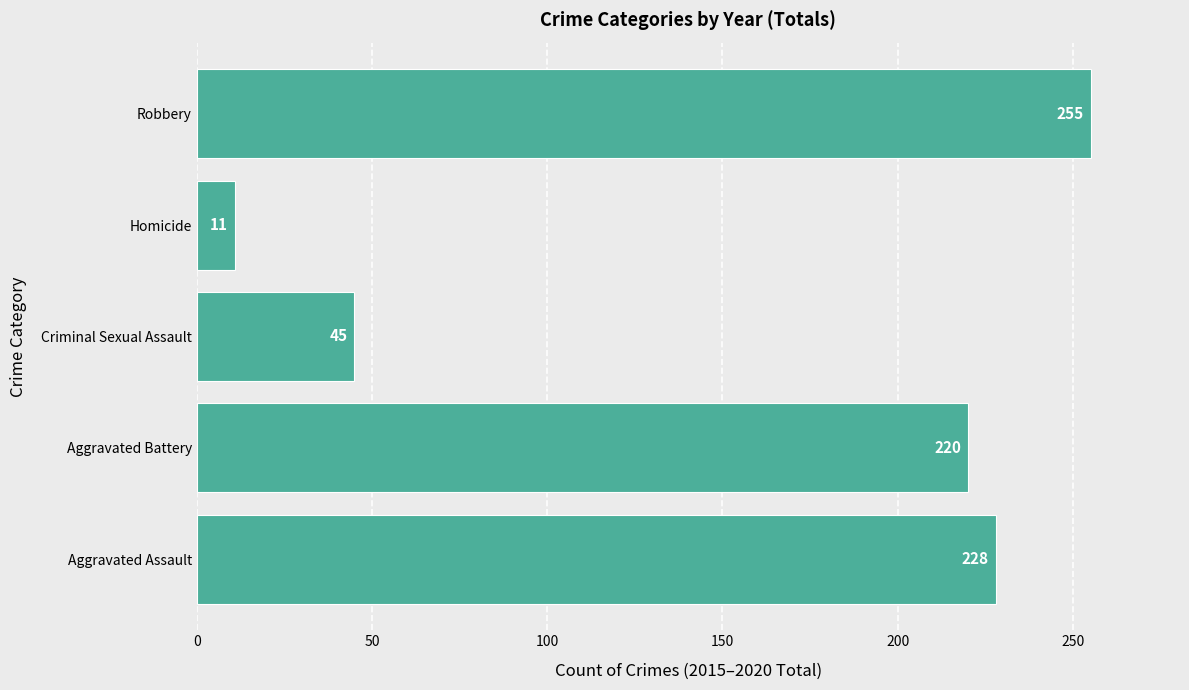

Where is the data nearest to the value 133?

Aggravated Battery